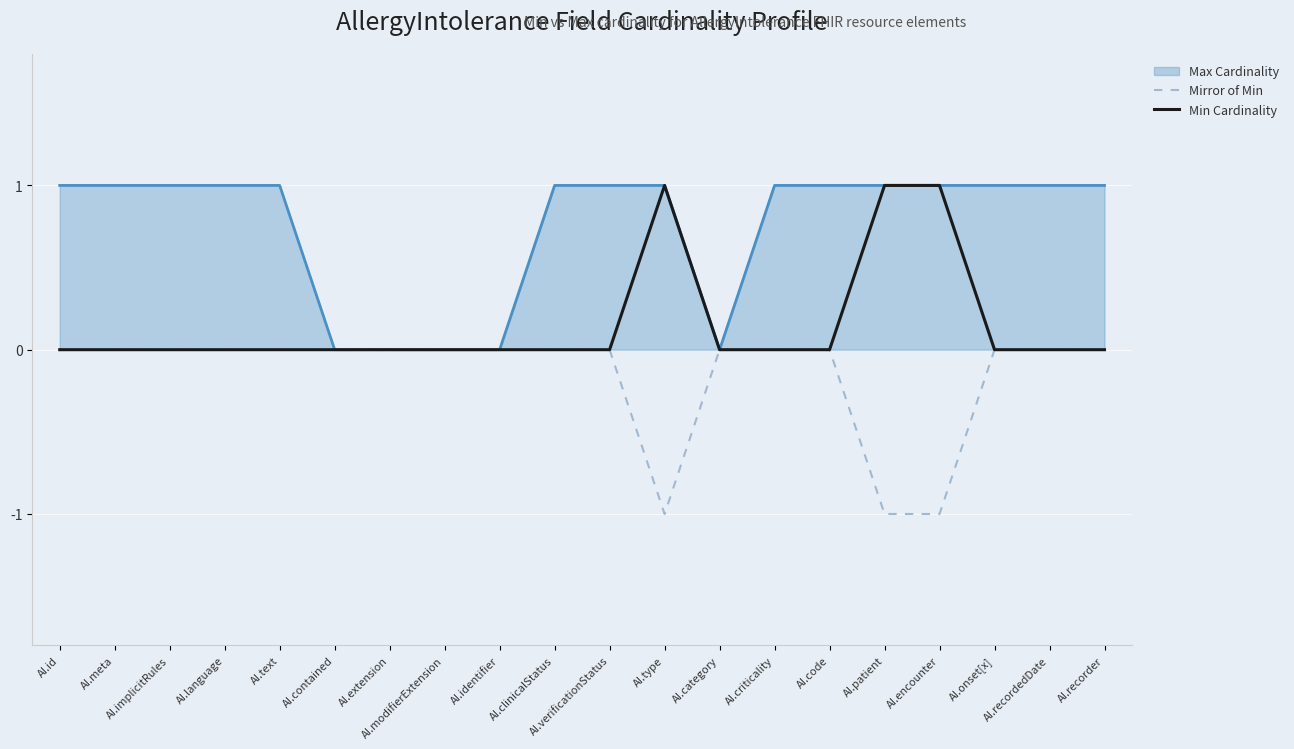

Which label corresponds to the smallest value in the chart?

AI.type